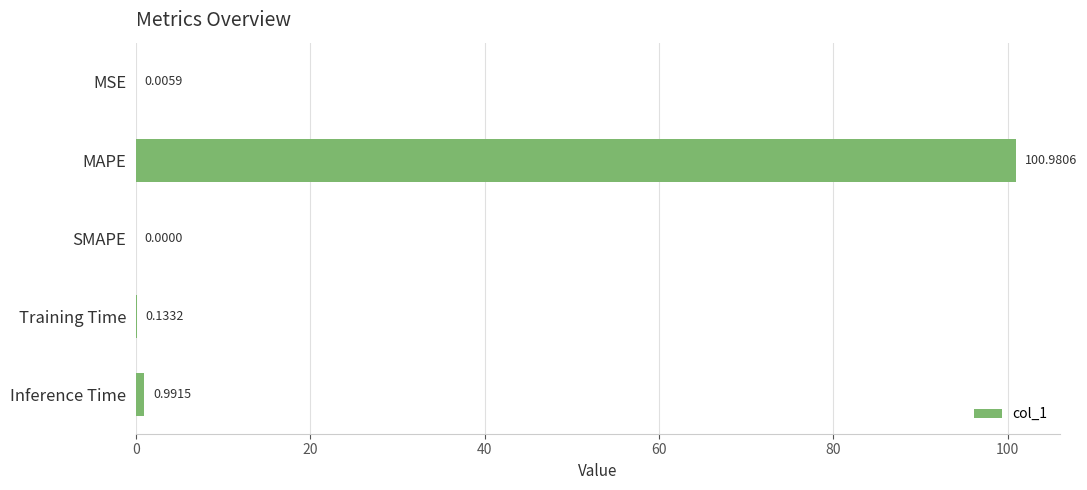

Which category has the highest value across all series?

MAPE